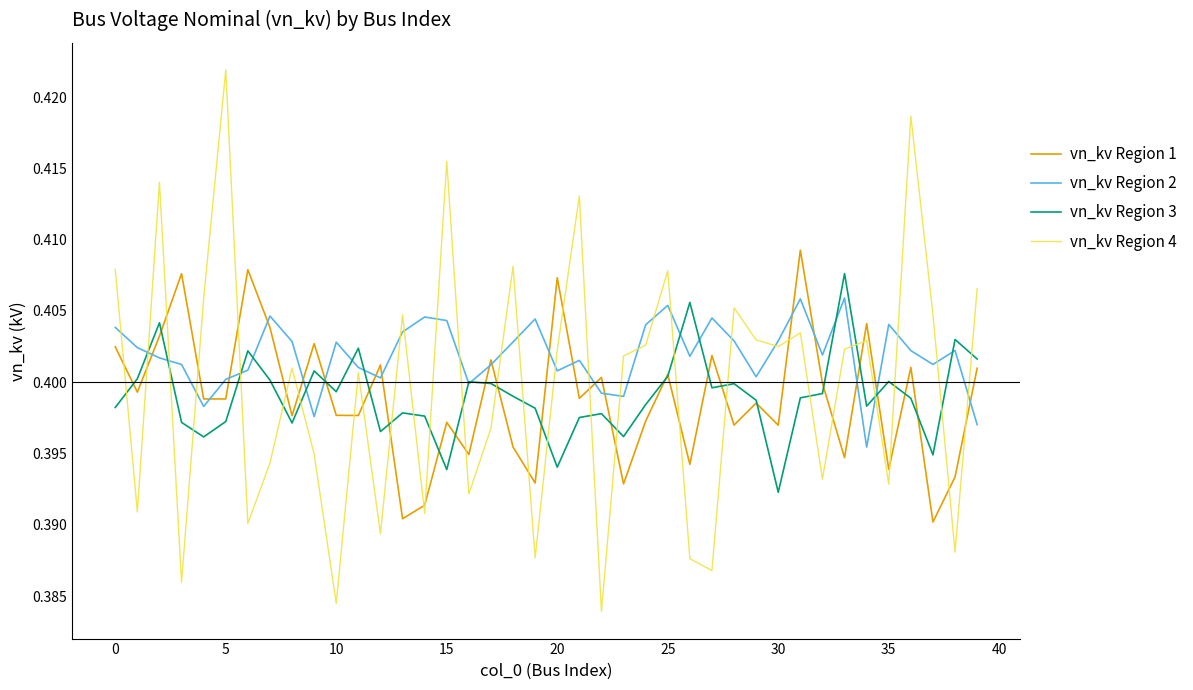

Which series ends up on top after the final intersection of vn_kv Region 4 and vn_kv Region 3?

vn_kv Region 4